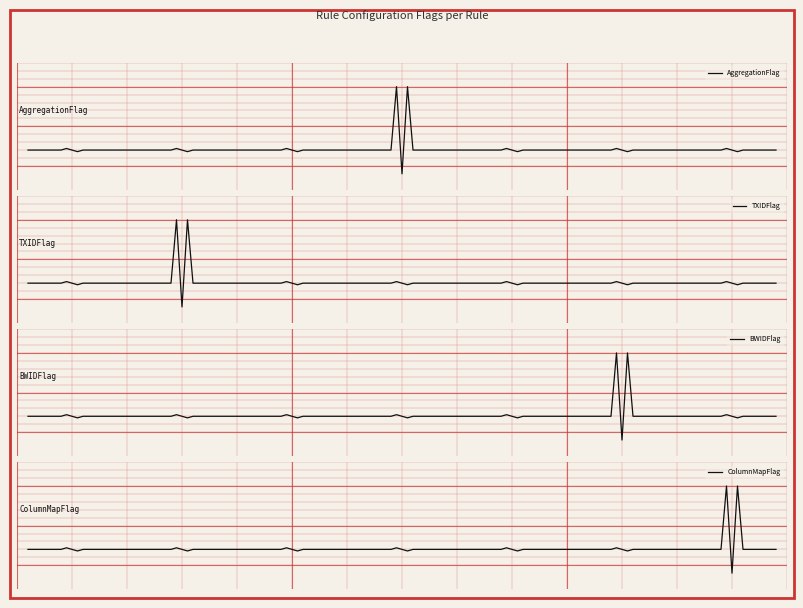

What are all the series names shown in the legend?

AggregationFlag, TXIDFlag, BWIDFlag, ColumnMapFlag